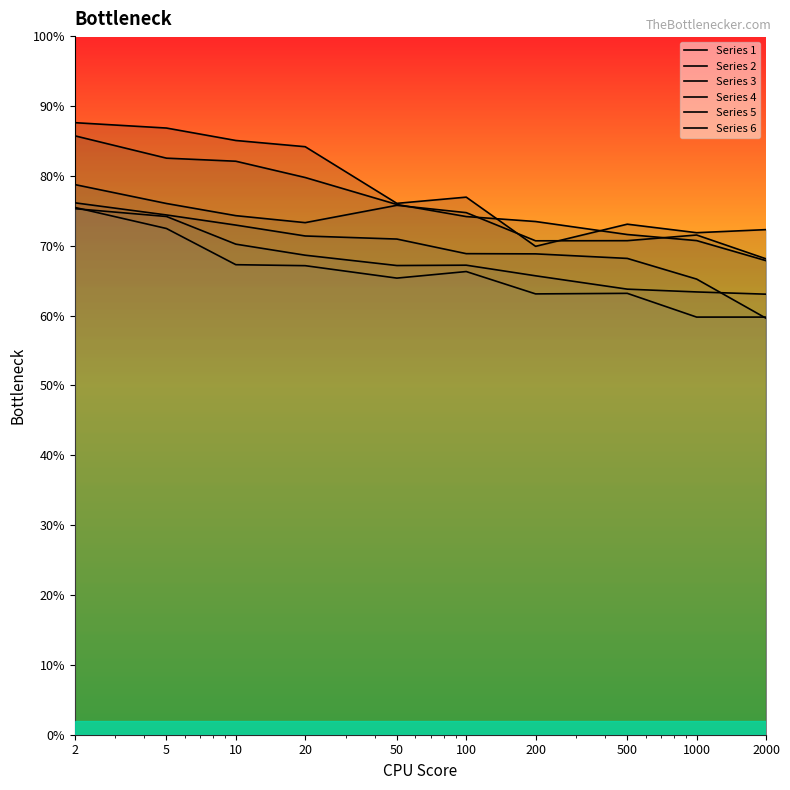

Reading right to left, extract all data points from this chart.

1: 72.3	71.9	73.1	69.9	77.0	76.1	84.2	85.1	86.8	87.6
2: 67.9	70.7	71.6	73.5	74.2	75.9	79.8	82.1	82.5	85.7
3: 68.1	71.5	70.7	70.7	74.7	75.8	73.3	74.3	76.0	78.8
4: 59.6	65.2	68.2	68.8	68.9	71.0	71.4	73.0	74.4	76.1
5: 63.1	63.4	63.8	65.7	67.2	67.2	68.6	70.2	74.2	75.3
6: 59.8	59.8	63.2	63.1	66.3	65.4	67.1	67.3	72.5	75.5